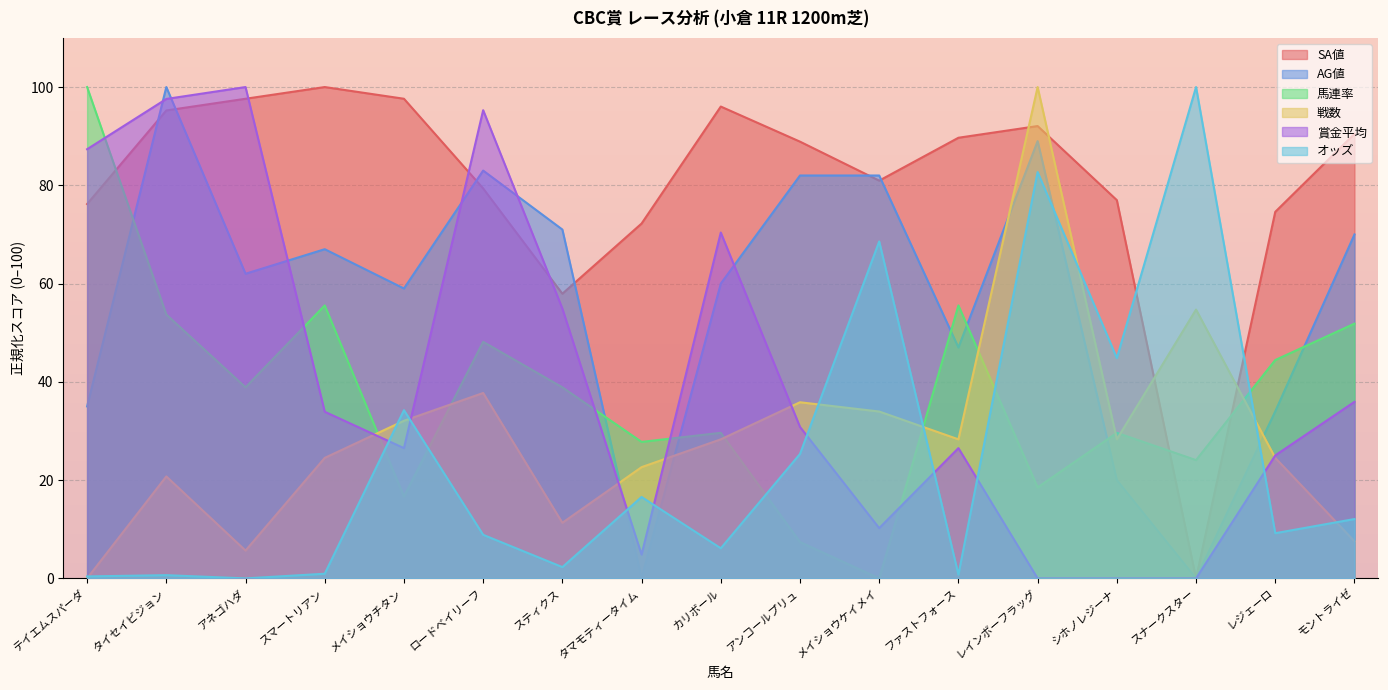

Reading right to left, transcribe all the data shown in this chart.

オッズ: 12.1	9.2	100.0	44.9	82.7	0.8	68.6	25.3	6.1	16.6	2.3	8.9	34.2	0.9	0.0	0.7	0.4
SA値: 90.5	74.6	0.0	77.0	92.1	89.7	81.0	88.9	96.0	72.2	57.9	79.4	97.6	100.0	97.6	95.2	76.2
AG値: 70.0	34.0	0.0	20.0	89.0	47.0	82.0	82.0	60.0	0.0	71.0	83.0	59.0	67.0	62.0	100.0	35.0
馬連率: 51.9	44.4	24.1	29.6	18.5	55.6	0.0	7.4	29.6	27.8	38.9	48.1	16.7	55.6	38.9	53.7	100.0
戦数: 7.5	24.5	54.7	28.3	100.0	28.3	34.0	35.8	28.3	22.6	11.3	37.7	32.1	24.5	5.7	20.8	0.0
賞金平均: 35.9	25.0	0.0	0.0	0.0	26.5	10.2	30.8	70.4	4.8	54.9	95.3	26.5	33.9	100.0	97.6	87.3